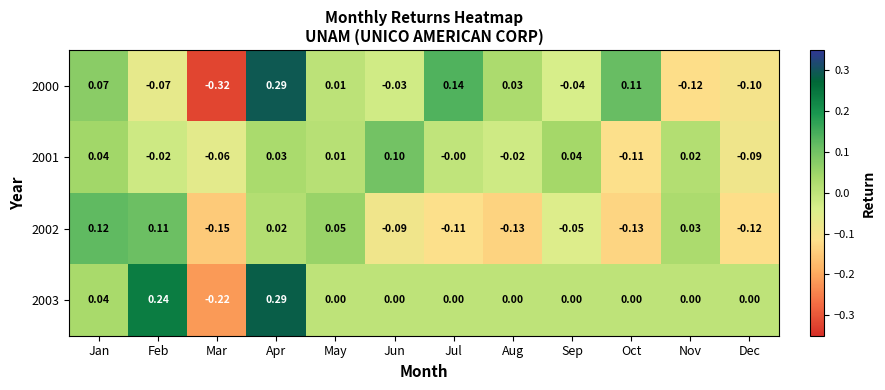

What is the total value across all series at Apr?

0.6